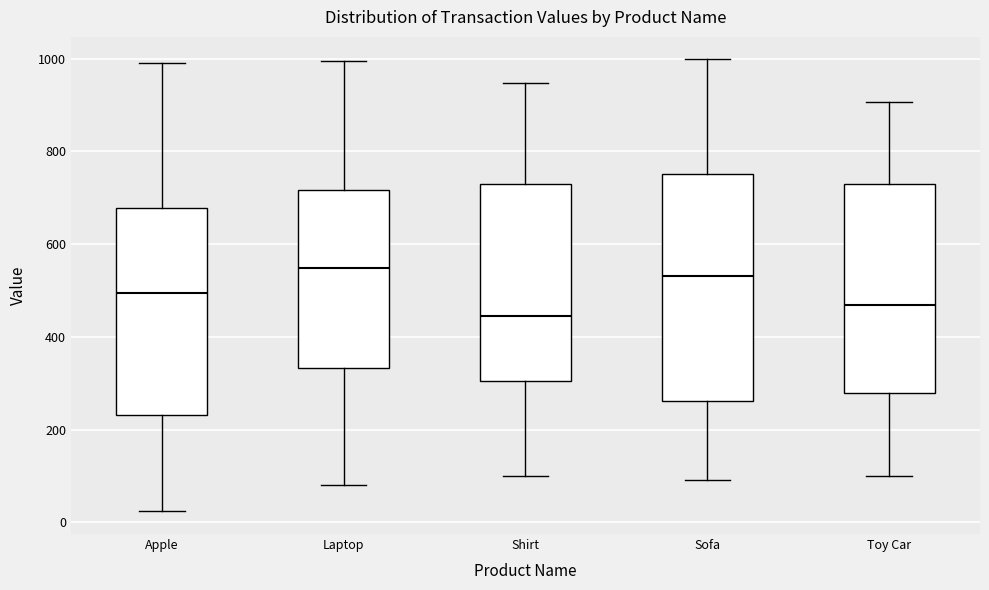

Reading left to right, transcribe this box plot: for each box, give where its median line is, the range the box spans, and where its two whiskers end, as read against the y-axis. The values are not printed on the chart, so give them approximately, as read against the axis.

Apple: median 500, box 240 to 680, whiskers 20 to 1000
Laptop: median 540, box 340 to 720, whiskers 80 to 1000
Shirt: median 440, box 300 to 740, whiskers 100 to 940
Sofa: median 540, box 260 to 760, whiskers 100 to 1000
Toy Car: median 460, box 280 to 740, whiskers 100 to 900